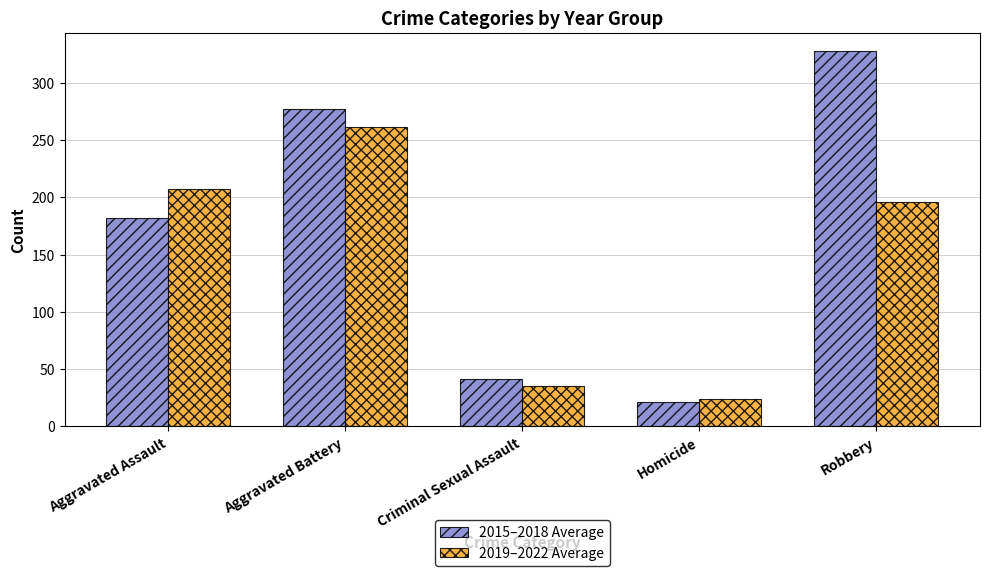

Where does the 2015–2018 Average series first go above 181?

Aggravated Assault